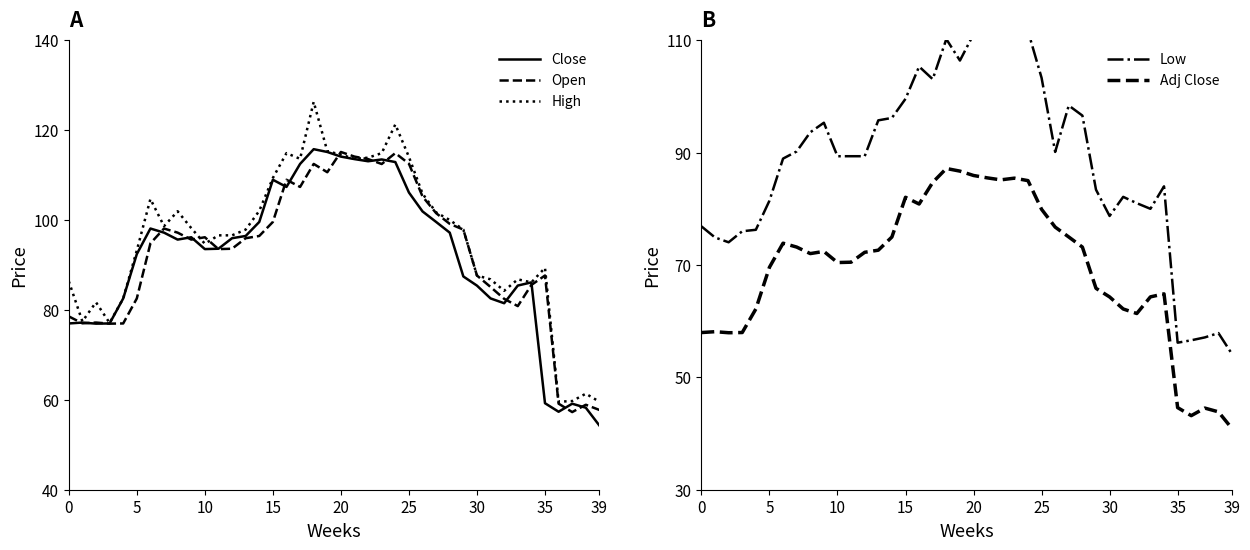

Which category has the lowest value in the Close series?

39